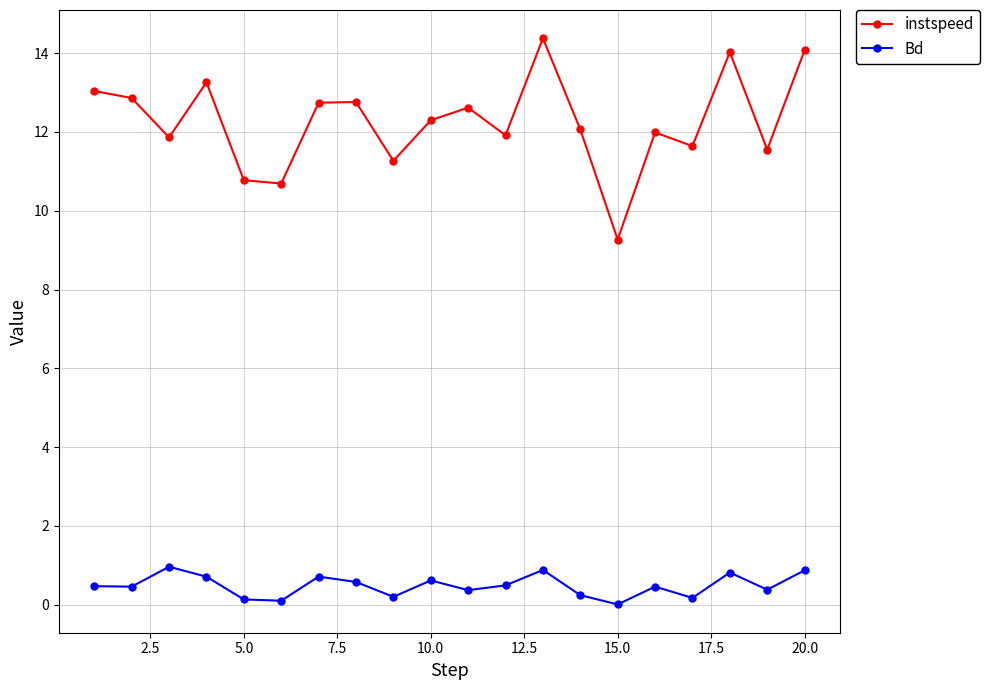

True or false: instspeed and Bd intersect in this chart.

False